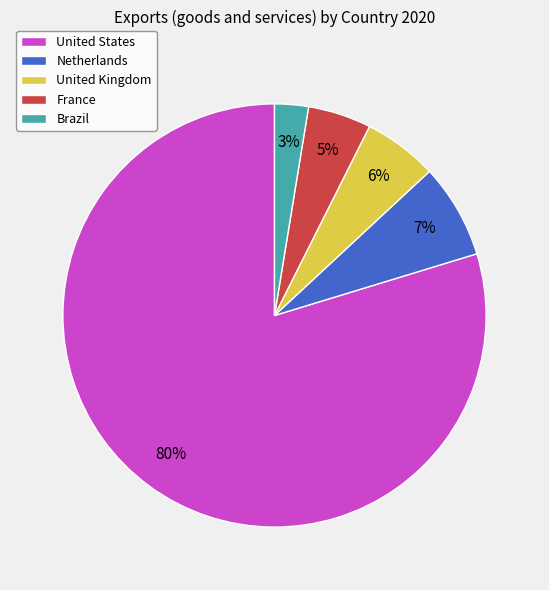

What percentage is the Brazil slice, to the nearest percent?

3%